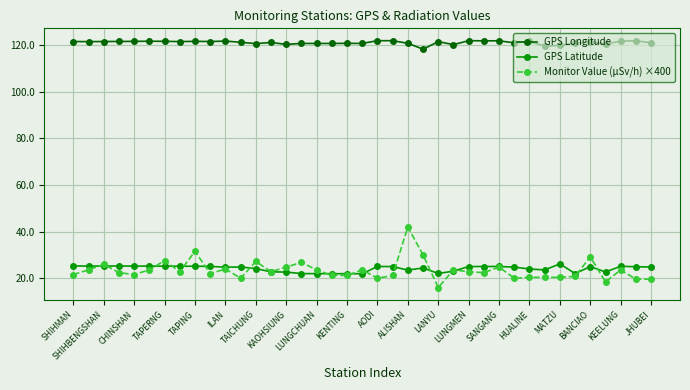

Which series has the widest spread of values?

Monitor Value (μSv/h) ×400